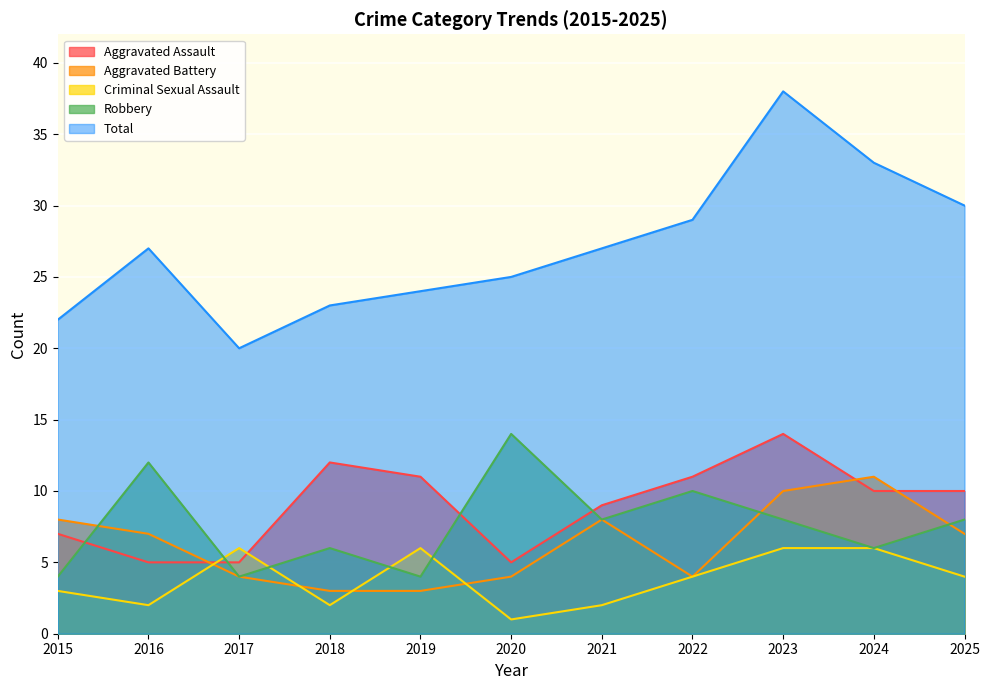

Reading left to right, extract all data points from this chart.

Aggravated Assault: 2015=7	2016=5	2017=5	2018=12	2019=11	2020=5	2021=9	2022=11	2023=14	2024=10	2025=10
Aggravated Battery: 2015=8	2016=7	2017=4	2018=3	2019=3	2020=4	2021=8	2022=4	2023=10	2024=11	2025=7
Criminal Sexual Assault: 2015=3	2016=2	2017=6	2018=2	2019=6	2020=1	2021=2	2022=4	2023=6	2024=6	2025=4
Robbery: 2015=4	2016=12	2017=4	2018=6	2019=4	2020=14	2021=8	2022=10	2023=8	2024=6	2025=8
Total: 2015=22	2016=27	2017=20	2018=23	2019=24	2020=25	2021=27	2022=29	2023=38	2024=33	2025=30